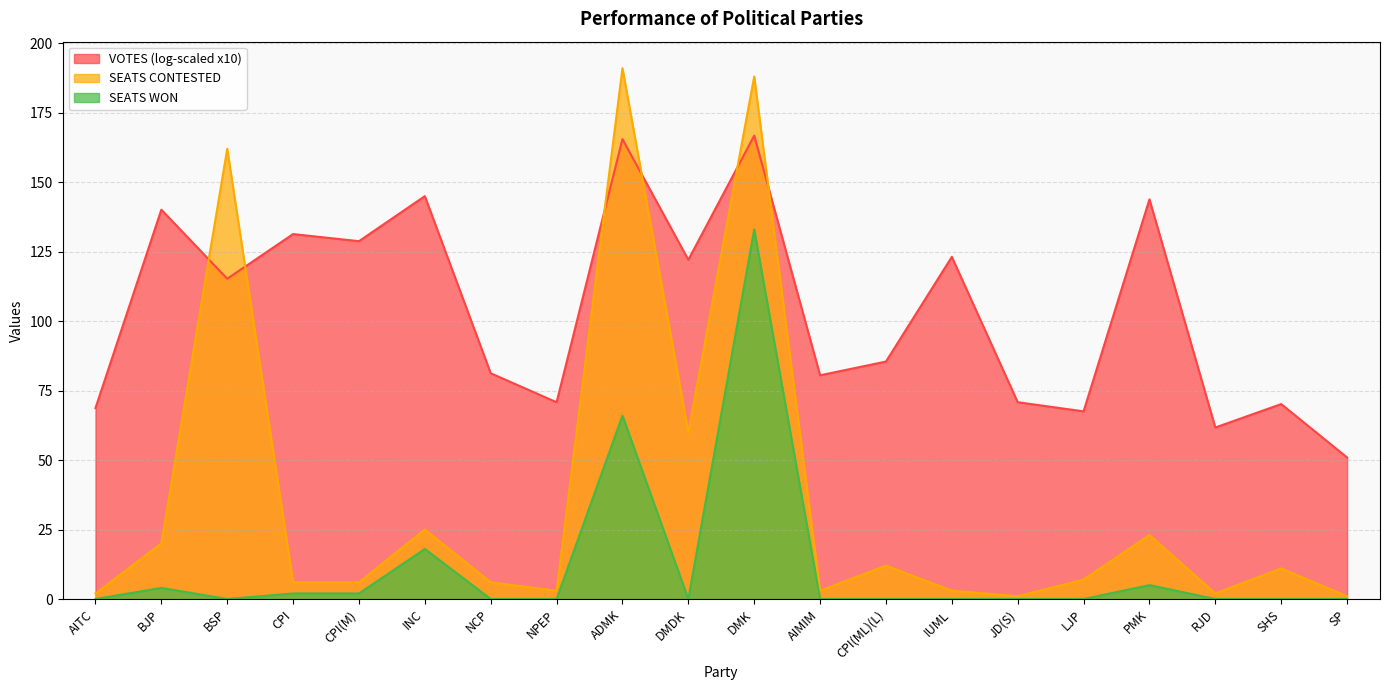

The SEATS WON series shows 46 at SP. True or false?

False